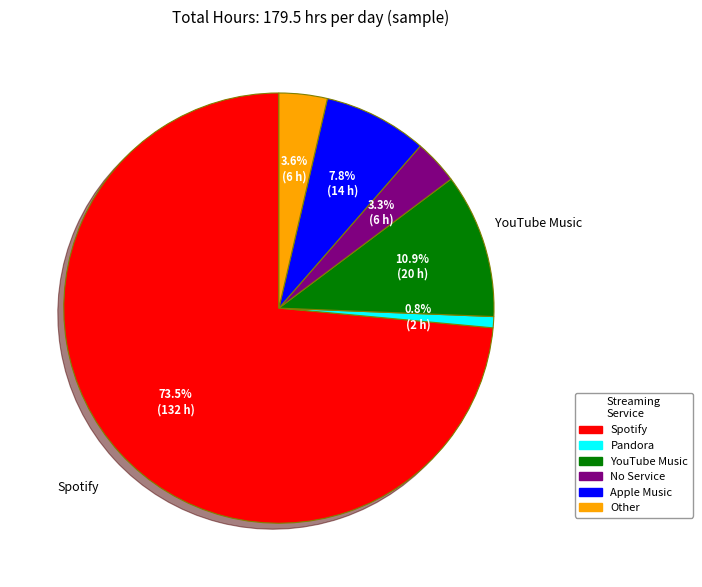

Is there any slice that represents more than half of the pie?

Yes